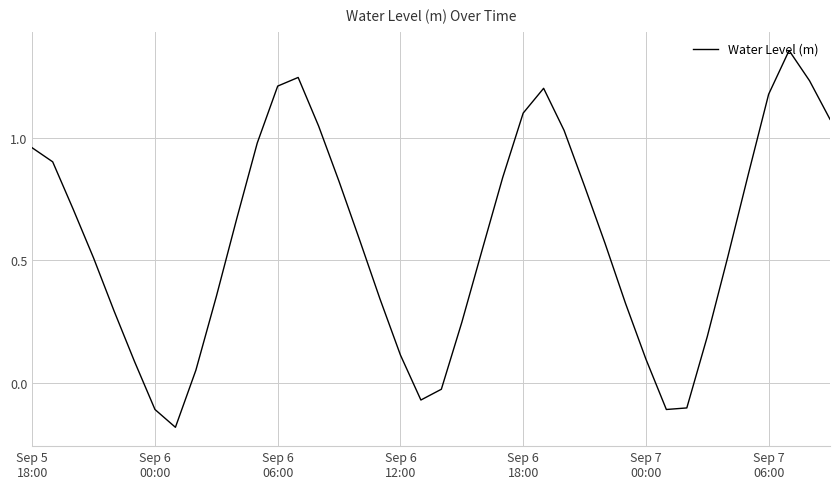

What is the difference between the maximum and minimum values?

1.5